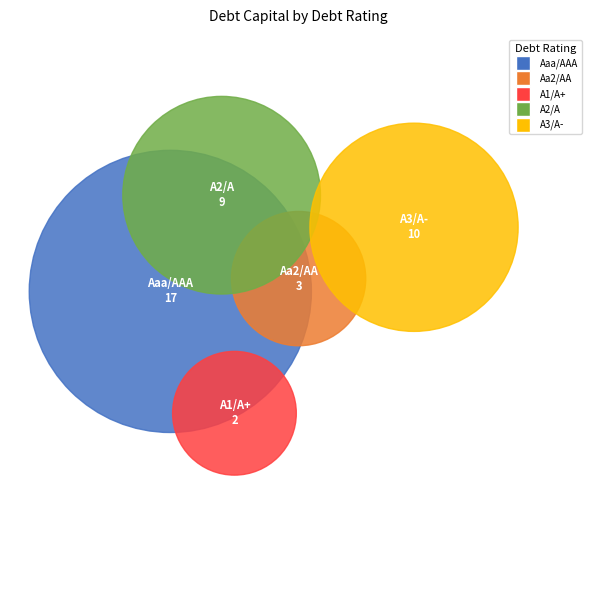

To the nearest percent, what is the average slice percentage?

20%